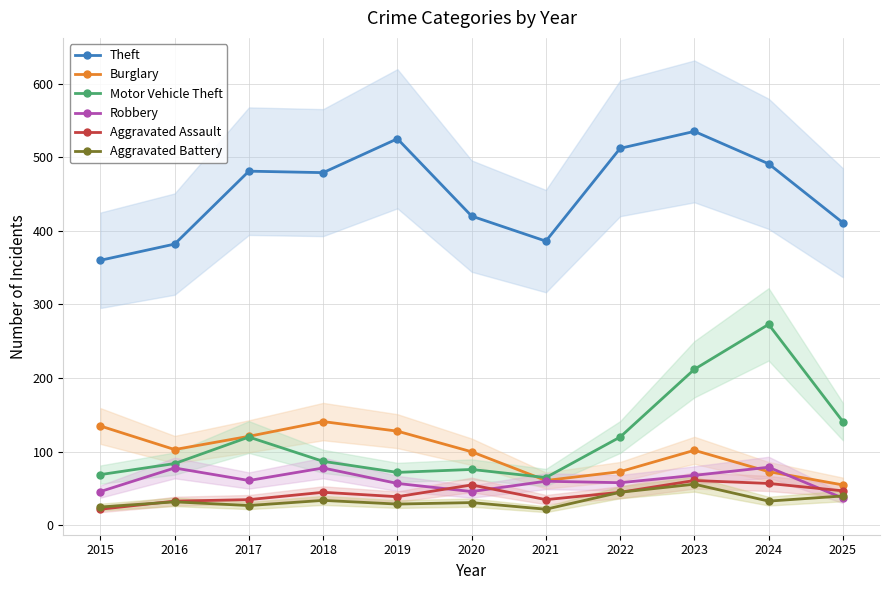

Is it true that Aggravated Battery equals 46 at 2017?

False